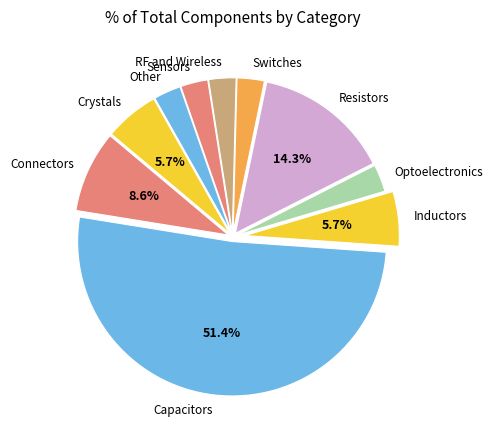

Is Other the majority of the pie?

No